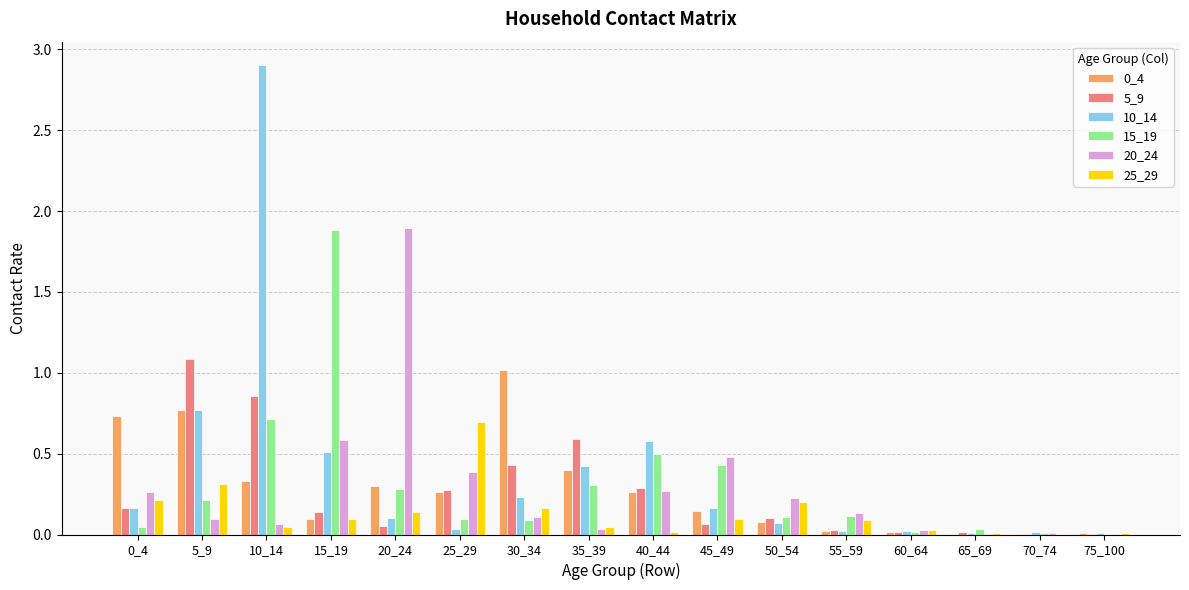

What is the sum of all 5_9 values?

4.1